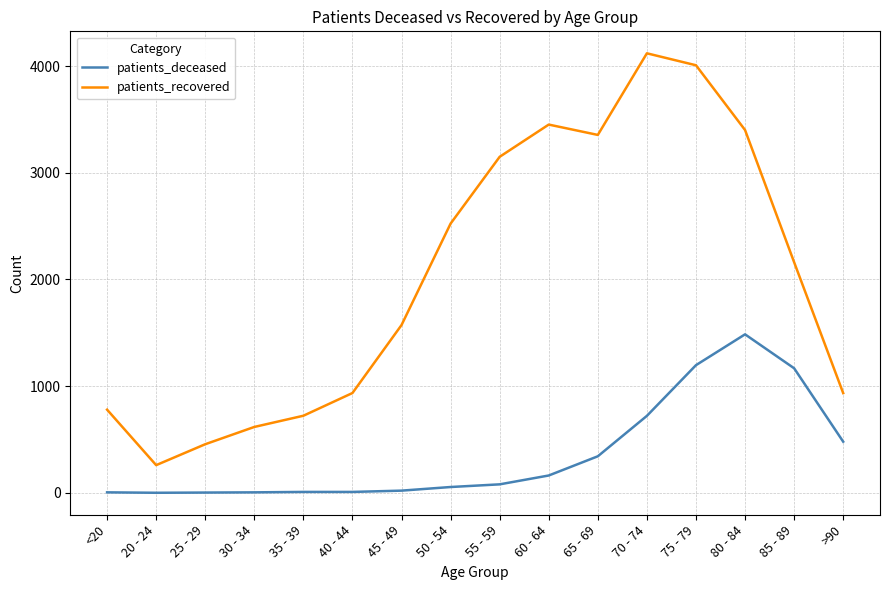

At which category does the chart reach its peak across all series?

70 - 74